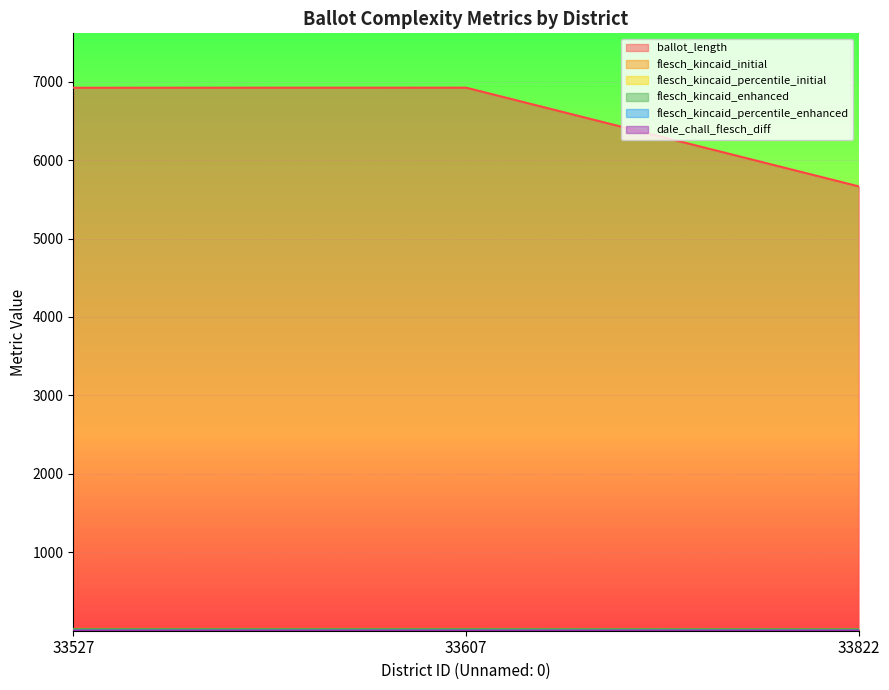

At how many categories does at least one series exceed 685?

3